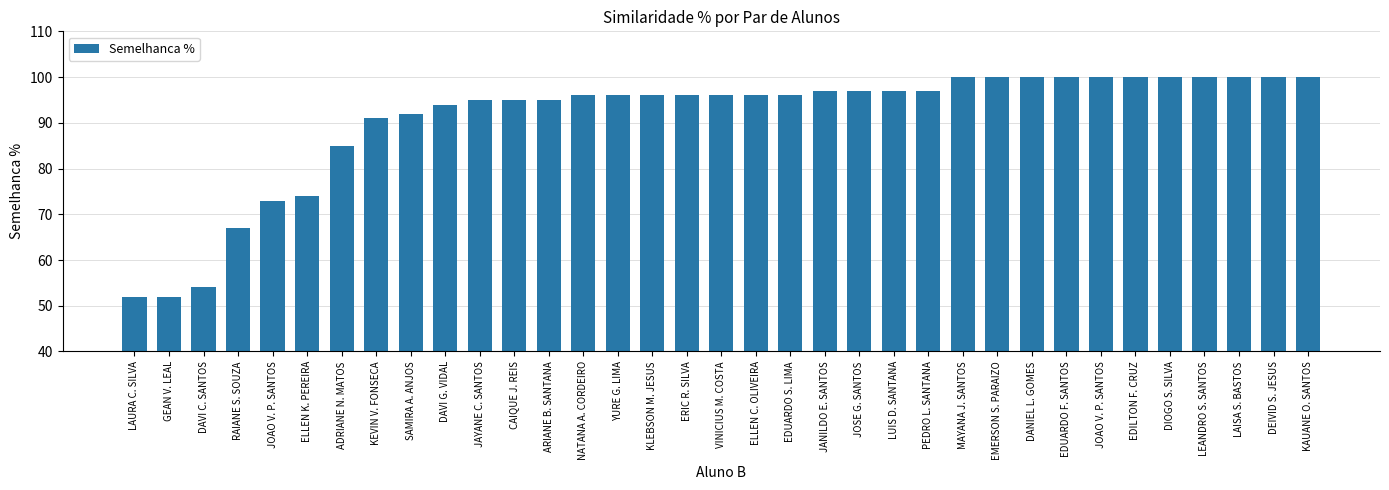

Does the chart contain any negative values?

No